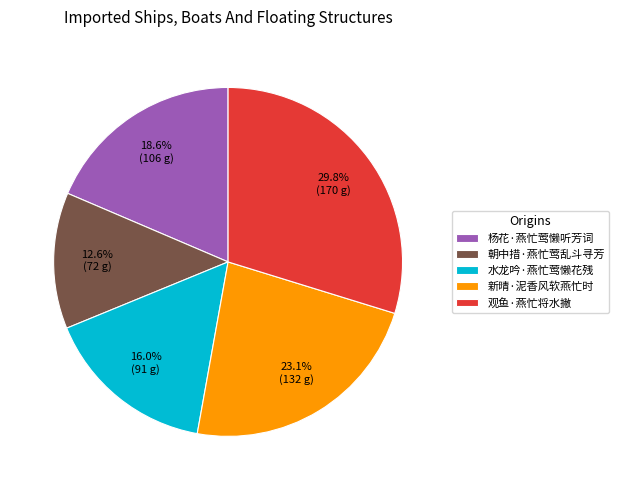

How many segments does this pie chart have?

5